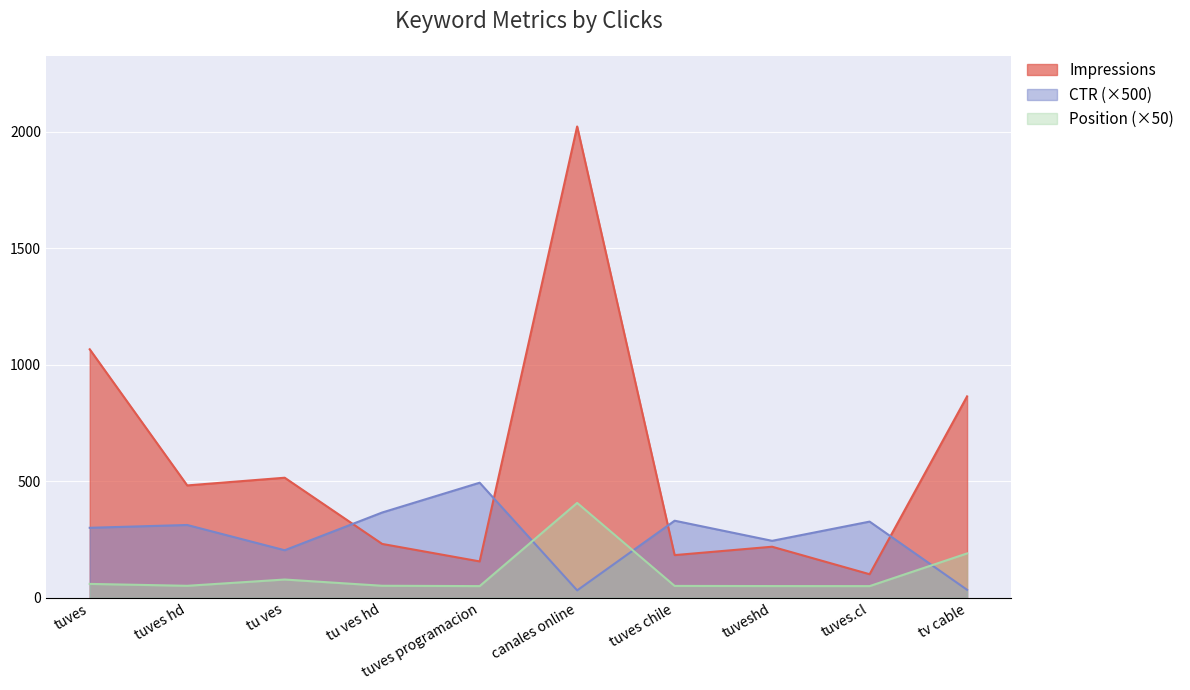

What is the difference between the maximum and minimum values in the CTR series?

461.9